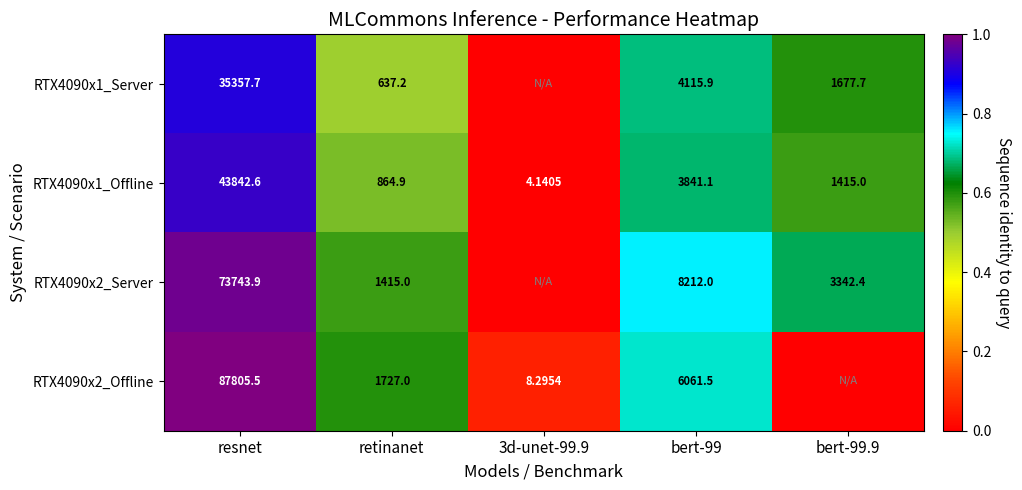

Is the value of RTX4090x2_Offline at 3d-unet-99.9 greater than the value of RTX4090x1_Offline at bert-99.9?

No